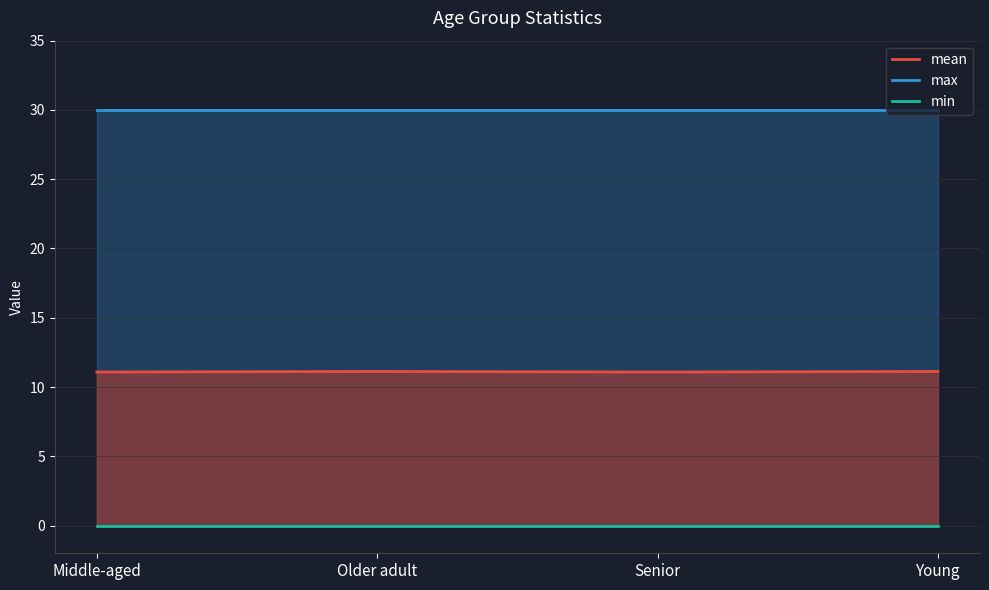

Rank the series by their average value, from lowest to highest.

min, mean, max